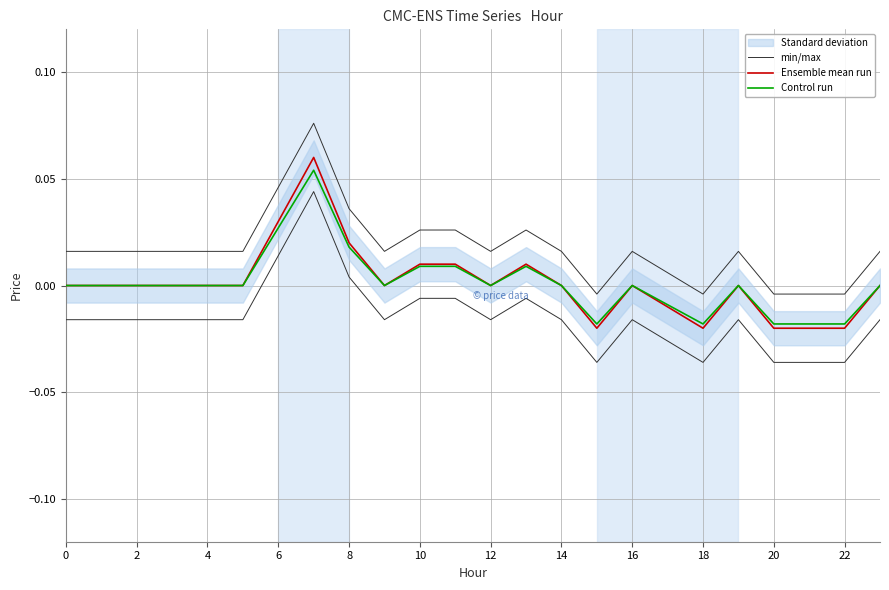

In Control run, how many points are lower than both neighbors (excluding endpoints)?

4